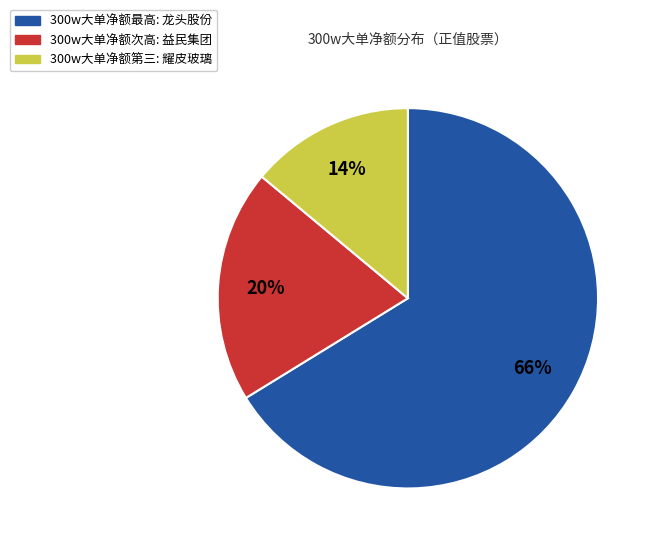

To the nearest percent, what is the difference between the largest and smallest slice percentages?

52%